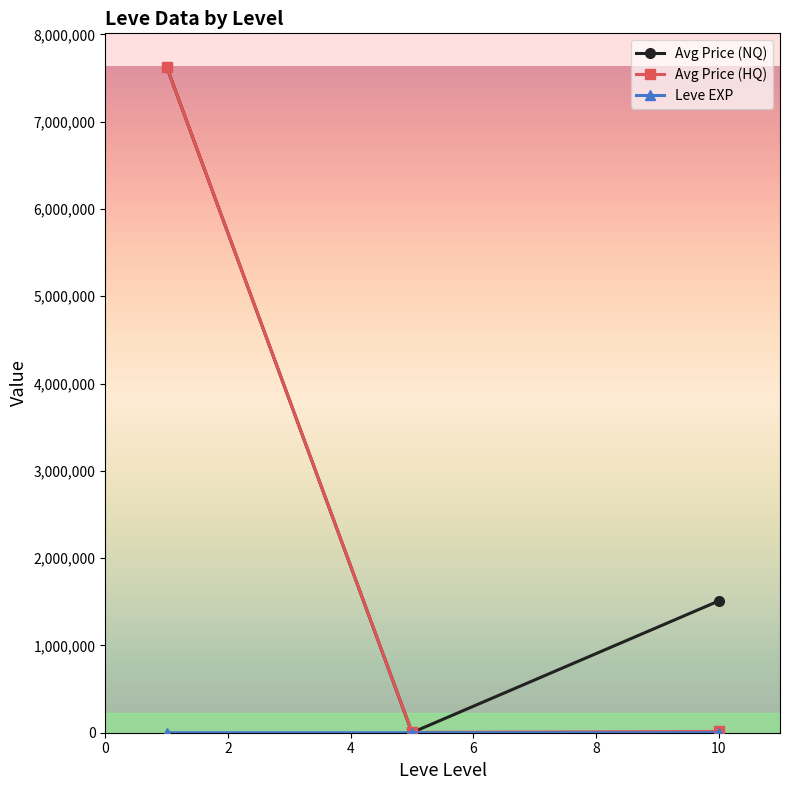

What is the greatest value displayed?

7630819.5